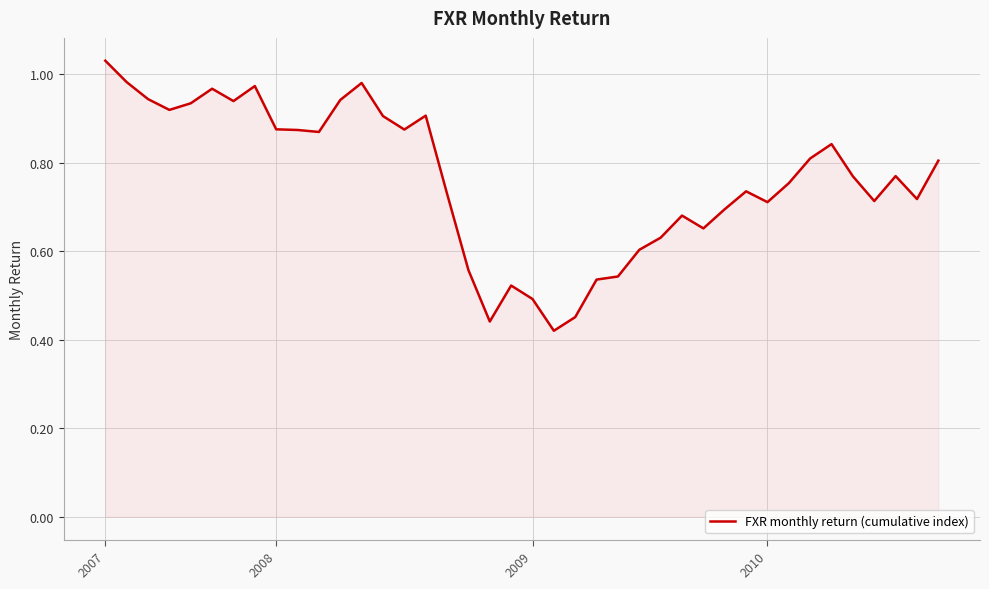

Which category has the lowest value across all series?

21